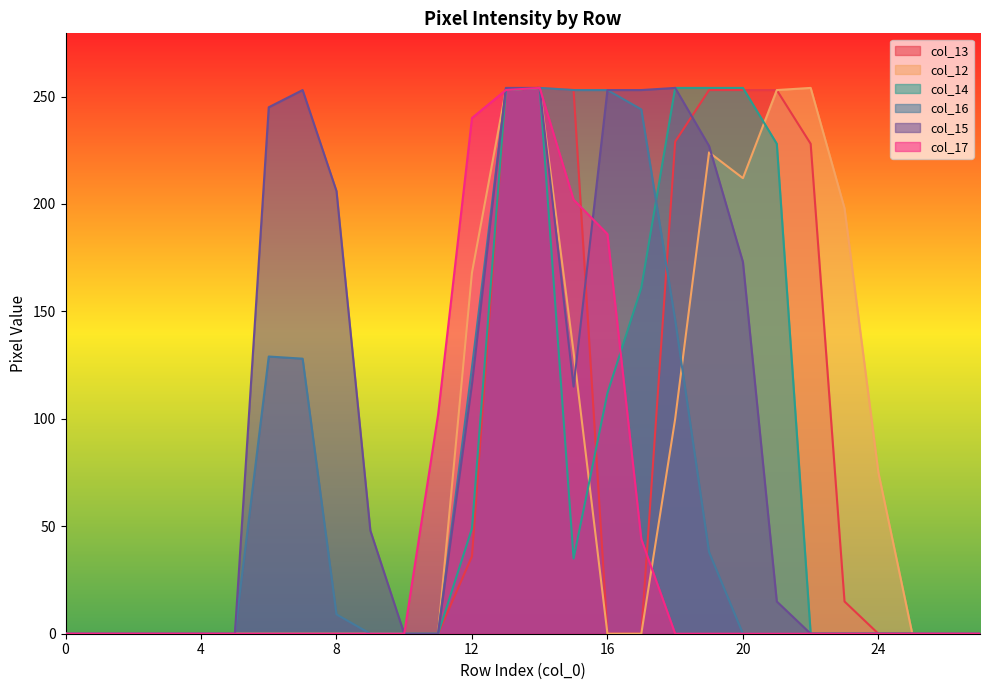

Count the number of categories in the chart.

28